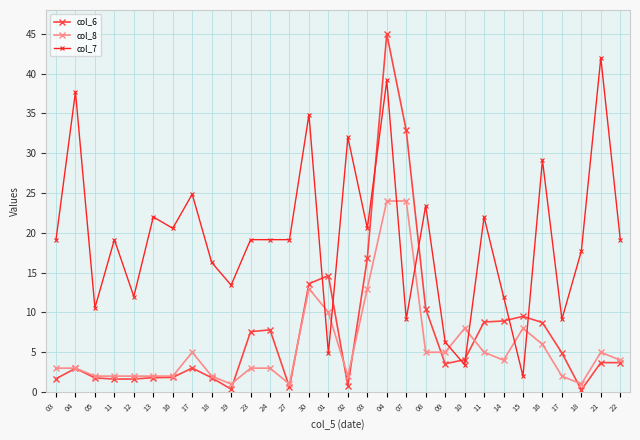

True or false: col_8 and col_7 cross at least once.

True